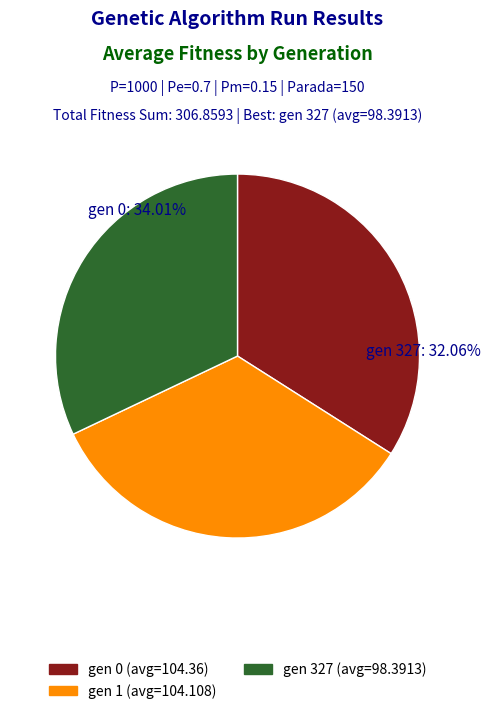

Approximately how many times larger is the value at gen 327 (avg=98.3913) compared to gen 1 (avg=104.108)?

0.9